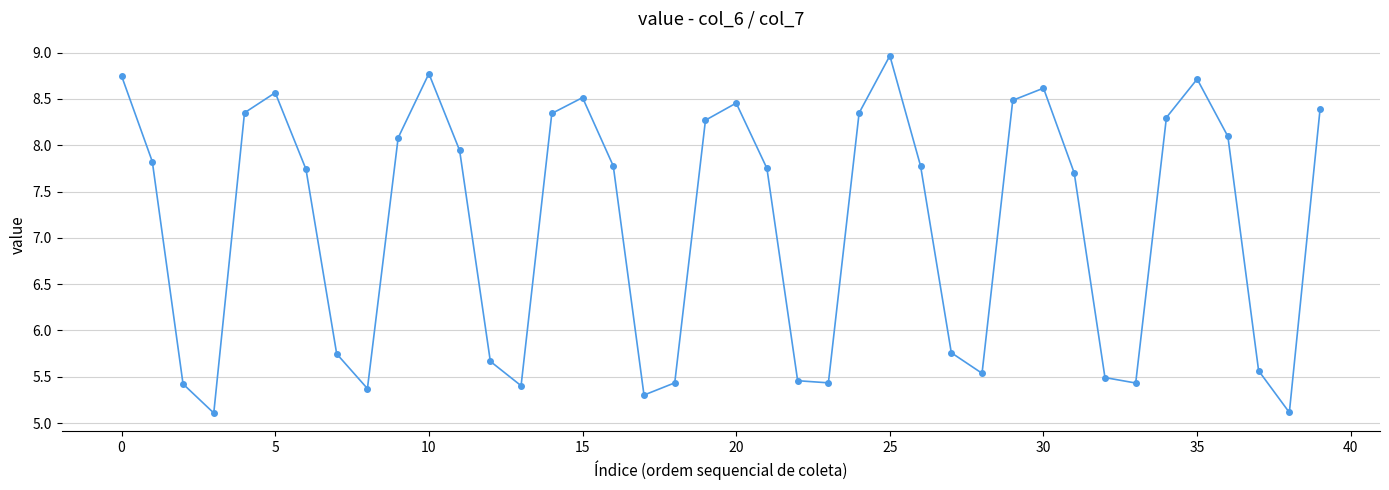

How many interior local valleys (lower than both neighbors) does the data have?

8